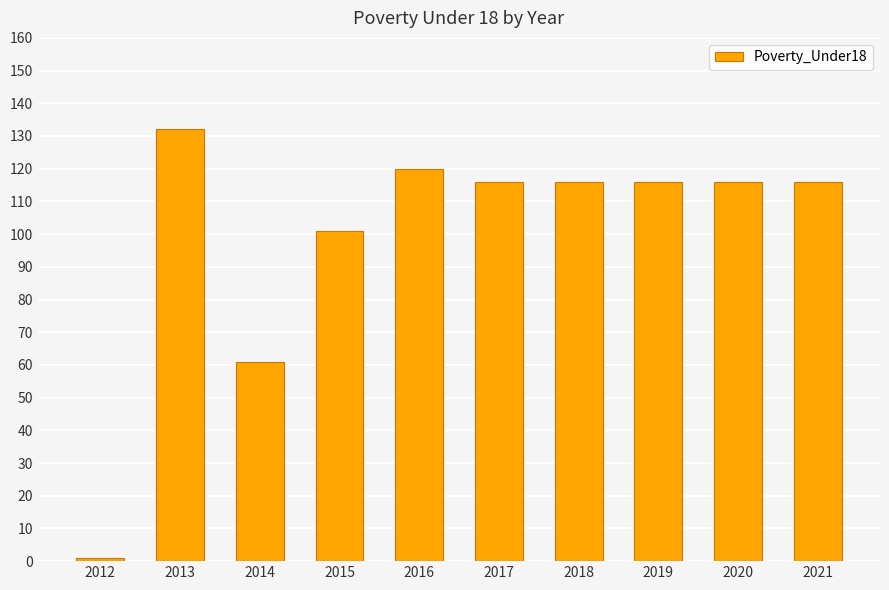

What is the value of the 2nd bar from the left?

132